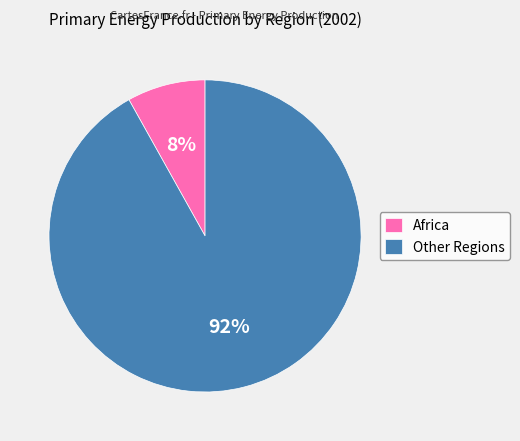

How many segments does this pie chart have?

2